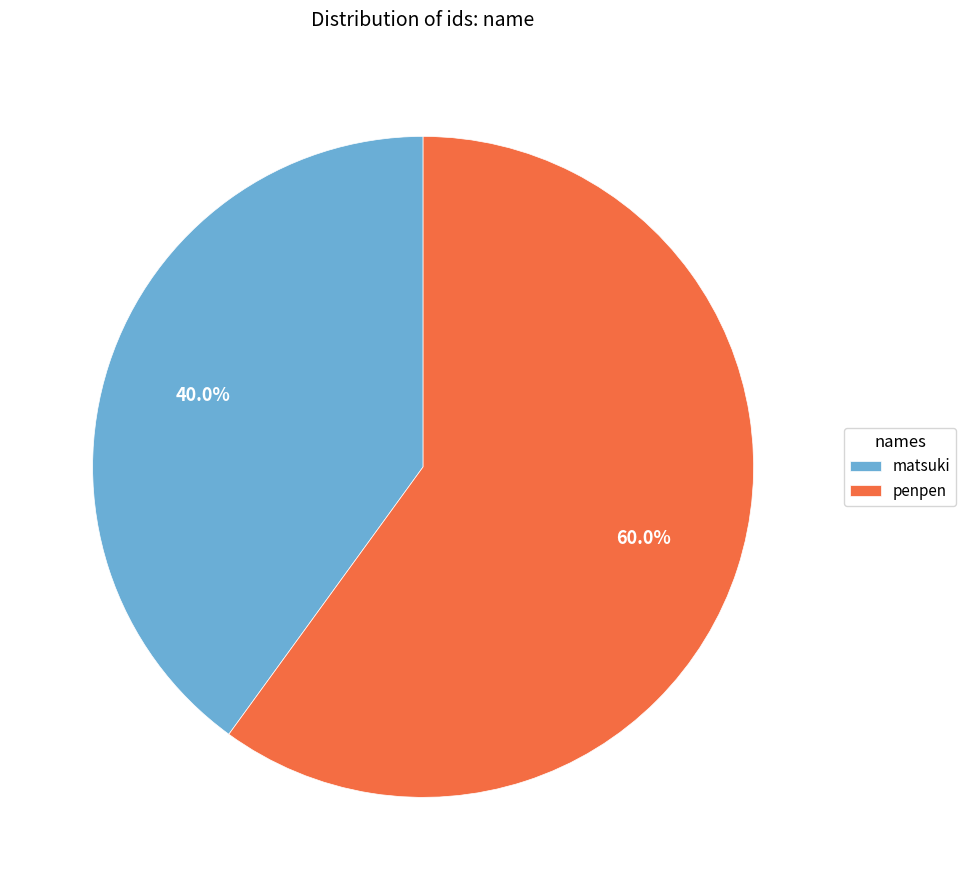

The matsuki slice represents 32% of the pie. True or false?

False